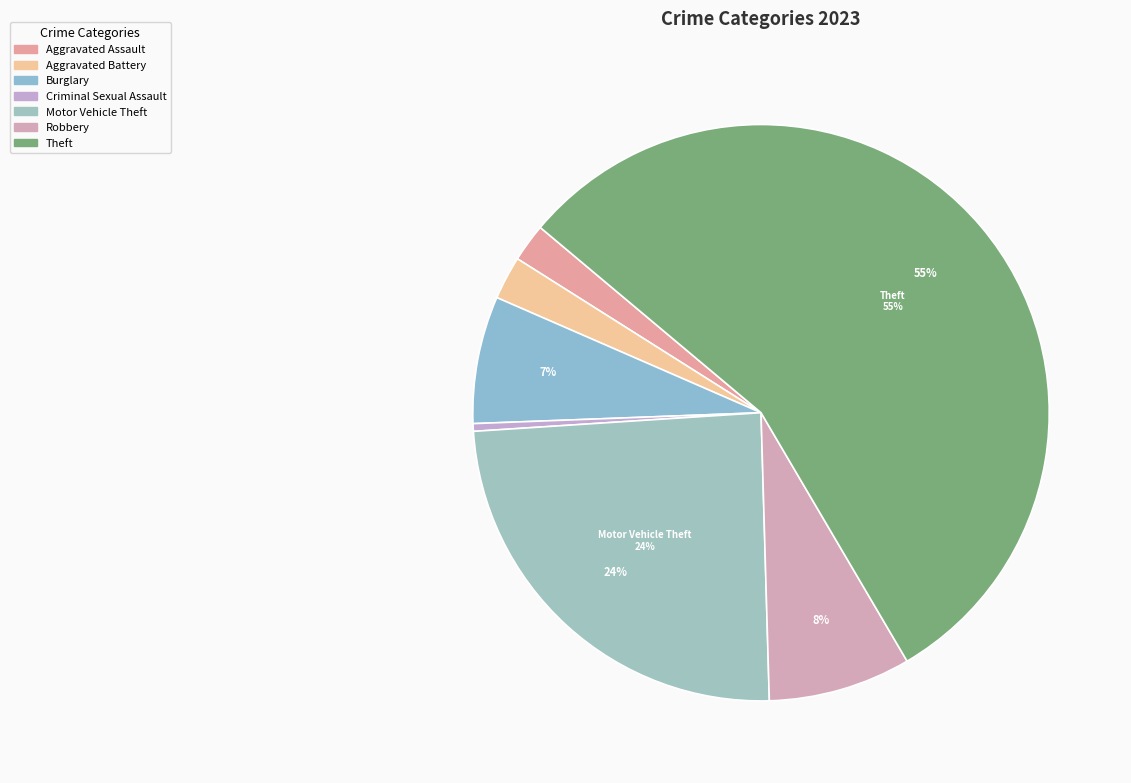

Which slice is the largest?

Theft